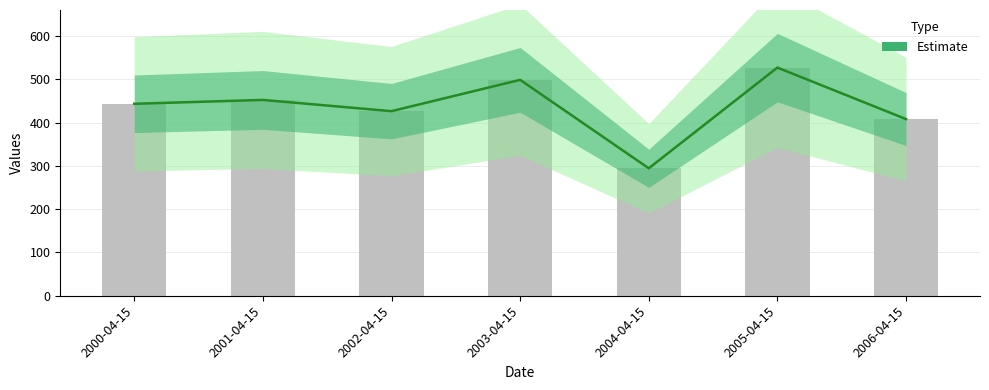

List the labels in order of value, largest first.

2005-04-15, 2003-04-15, 2001-04-15, 2000-04-15, 2002-04-15, 2006-04-15, 2004-04-15